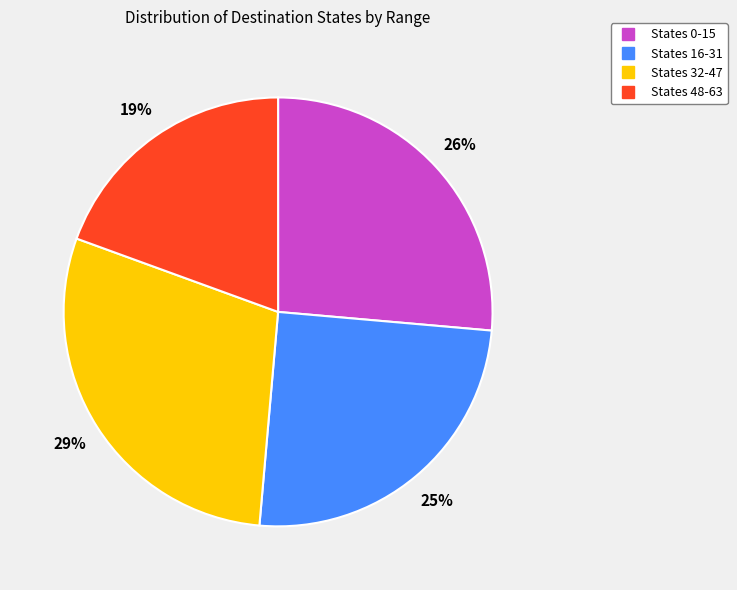

To the nearest percent, what is the difference between the largest and smallest slice percentages?

10%